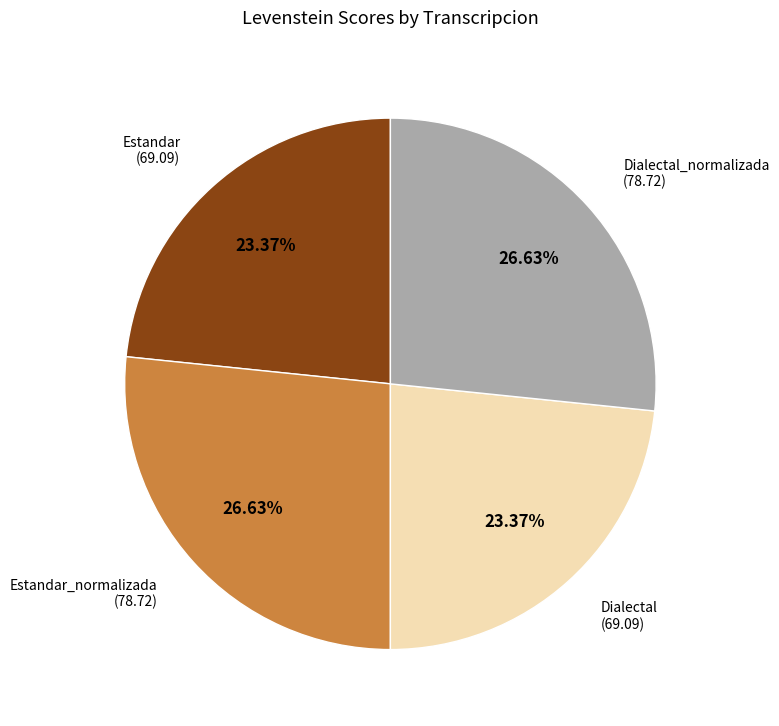

To the nearest percent, what is the difference between the largest and smallest slice percentages?

3%